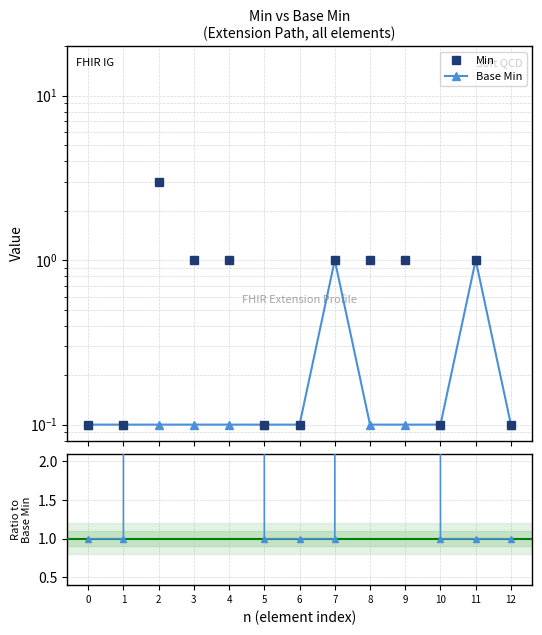

Which category has the highest value across all series?

2